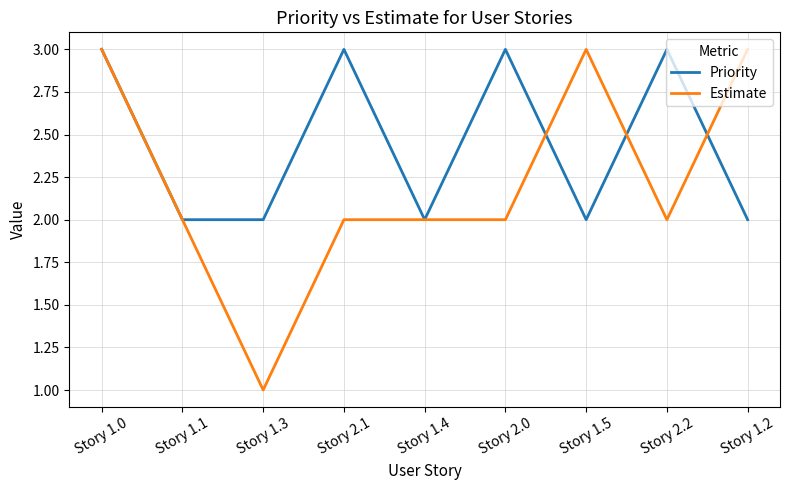

What is the maximum value shown in the chart?

3